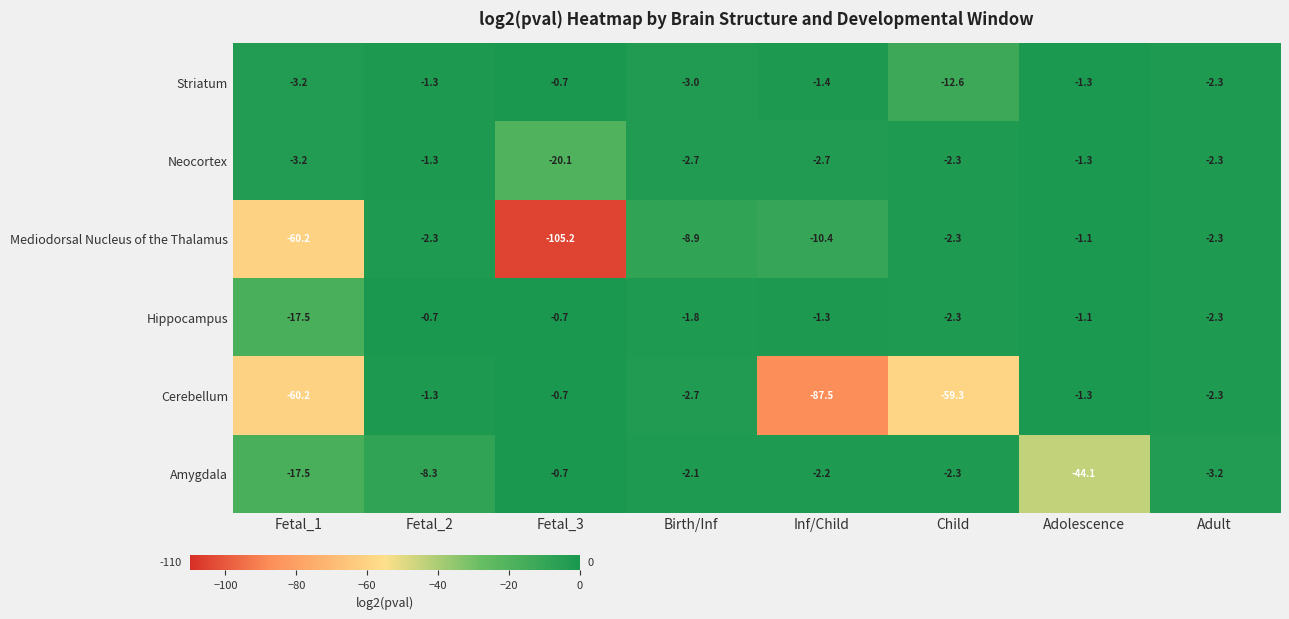

Is it true that Cerebellum equals -1.3 at Adolescence?

True